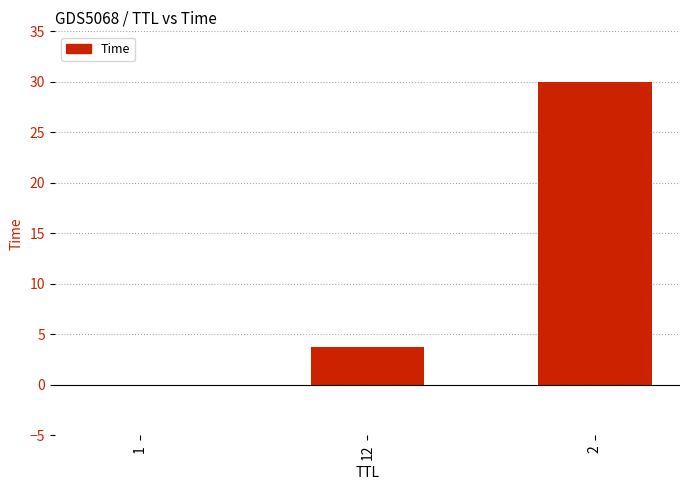

What is the greatest value displayed?

30.0